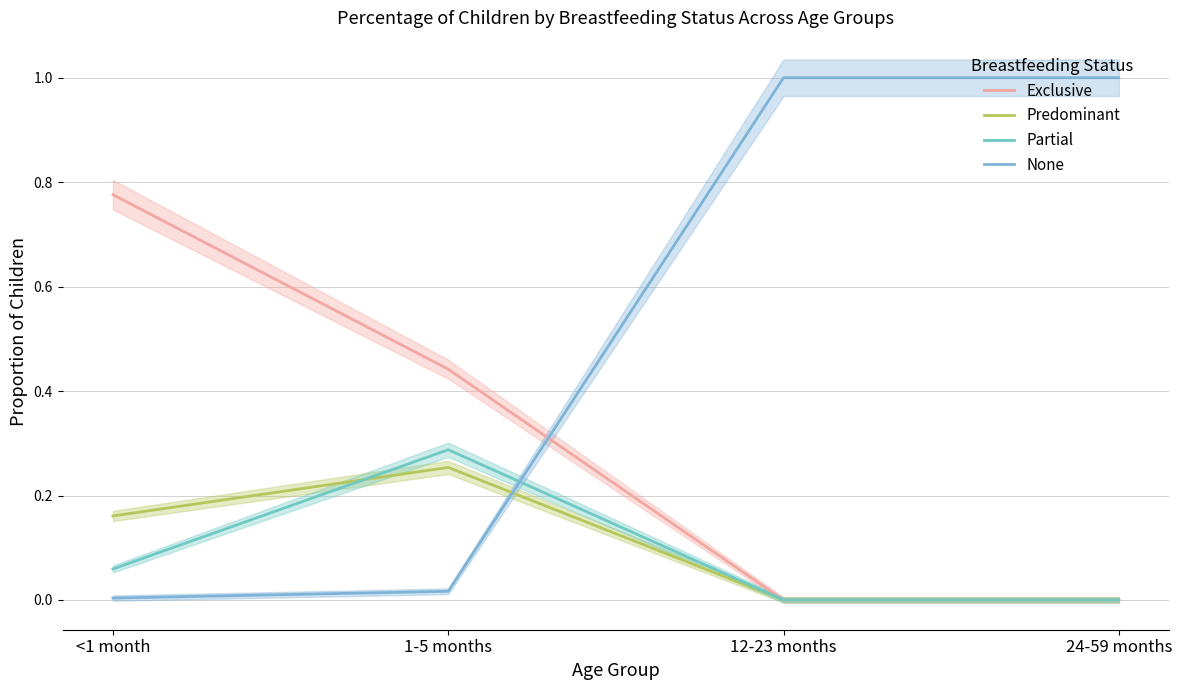

Rank the categories by Predominant value from lowest to highest.

12-23 months, 24-59 months, <1 month, 1-5 months